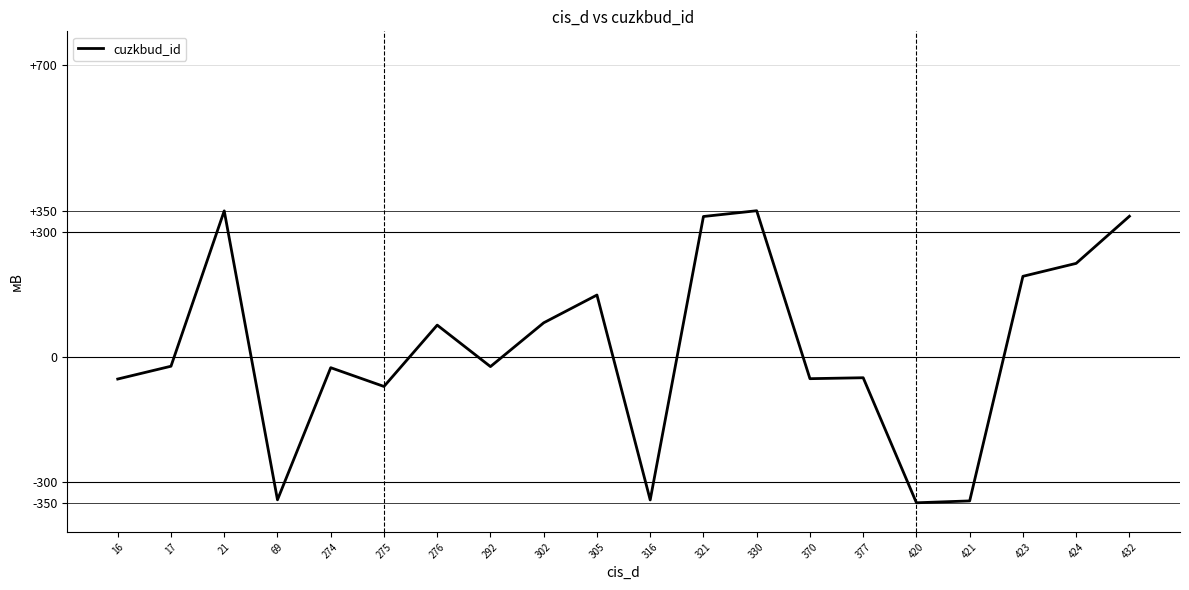

At which label does the data first exceed -22?

21